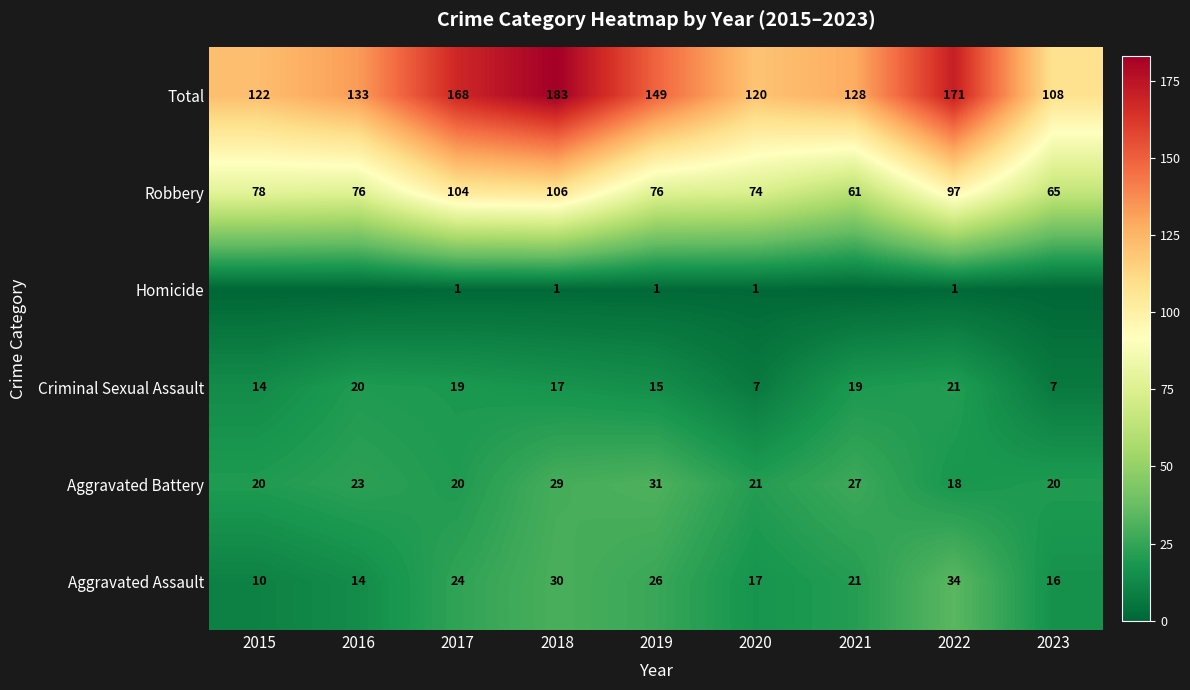

What is the spread (max minus min) of values at 2022?

170